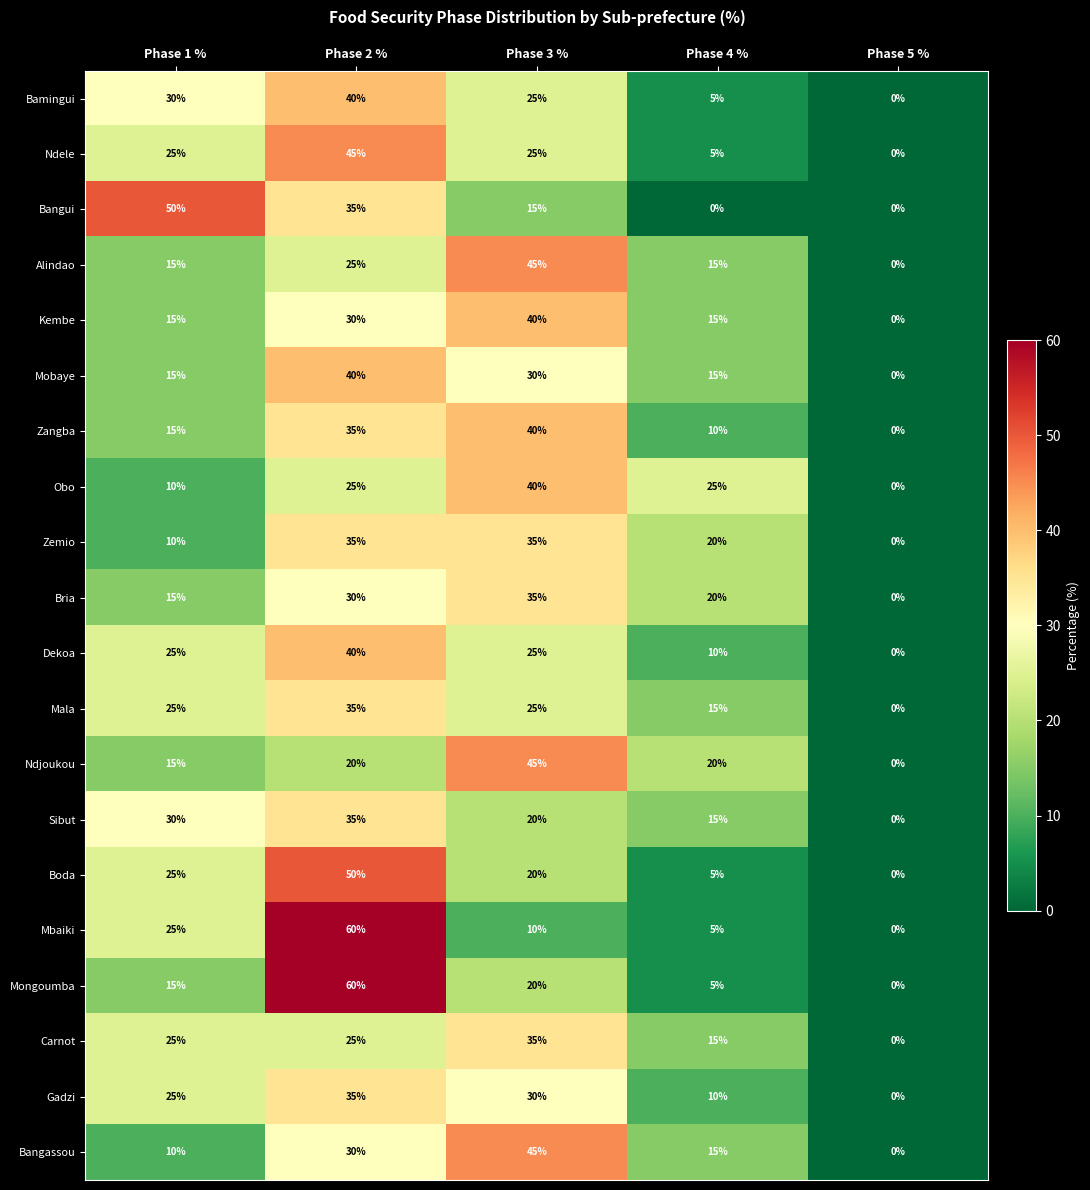

What is the sum of all Ndjoukou values?

100